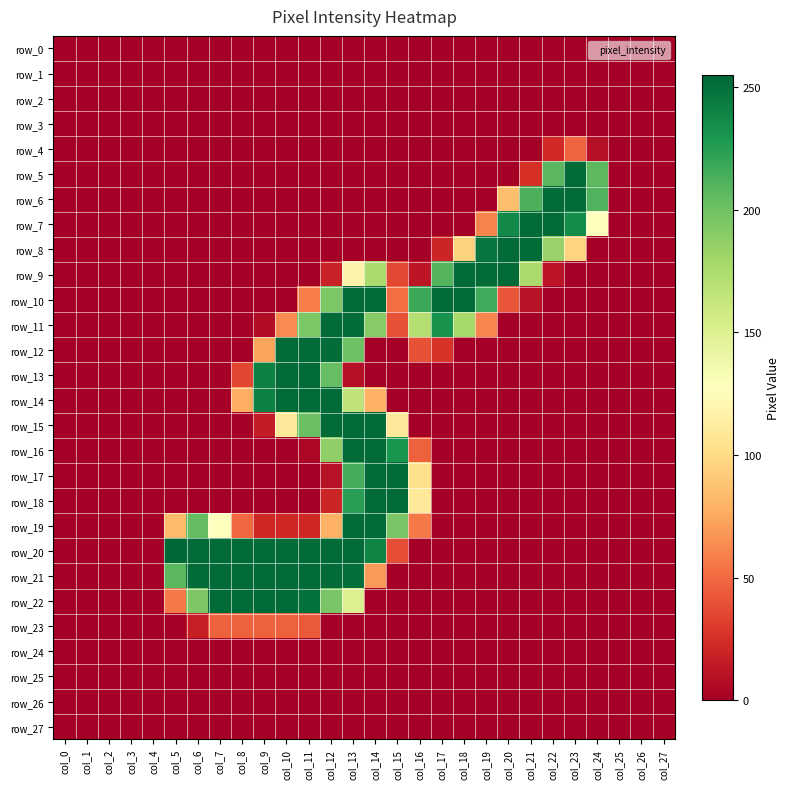

Reading left to right, extract all data points from this chart.

row_0: 0	0	0	0	0	0	0	0	0	0	0	0	0	0	0	0	0	0	0	0	0	0	0	0	0	0	0	0
row_1: 0	0	0	0	0	0	0	0	0	0	0	0	0	0	0	0	0	0	0	0	0	0	0	0	0	0	0	0
row_2: 0	0	0	0	0	0	0	0	0	0	0	0	0	0	0	0	0	0	0	0	0	0	0	0	0	0	0	0
row_3: 0	0	0	0	0	0	0	0	0	0	0	0	0	0	0	0	0	0	0	0	0	0	0	0	0	0	0	0
row_4: 0	0	0	0	0	0	0	0	0	0	0	0	0	0	0	0	0	0	0	0	0	0	22	47	9	0	0	0
row_5: 0	0	0	0	0	0	0	0	0	0	0	0	0	0	0	0	0	0	0	0	0	25	208	253	207	0	0	0
row_6: 0	0	0	0	0	0	0	0	0	0	0	0	0	0	0	0	0	0	0	0	85	213	253	253	211	0	0	0
row_7: 0	0	0	0	0	0	0	0	0	0	0	0	0	0	0	0	0	0	0	60	237	253	253	235	128	0	0	0
row_8: 0	0	0	0	0	0	0	0	0	0	0	0	0	0	0	0	0	20	95	248	253	253	184	96	0	0	0	0
row_9: 0	0	0	0	0	0	0	0	0	0	0	0	18	118	176	36	12	210	253	253	253	176	11	0	0	0	0	0
row_10: 0	0	0	0	0	0	0	0	0	0	0	57	195	253	253	51	218	253	253	217	41	10	0	0	0	0	0	0
row_11: 0	0	0	0	0	0	0	0	0	7	63	195	253	252	191	39	171	232	178	61	0	0	0	0	0	0	0	0
row_12: 0	0	0	0	0	0	0	0	0	73	253	253	252	201	0	0	40	27	0	0	0	0	0	0	0	0	0	0
row_13: 0	0	0	0	0	0	0	0	35	242	253	253	204	9	0	0	0	0	0	0	0	0	0	0	0	0	0	0
row_14: 0	0	0	0	0	0	0	0	77	242	253	253	253	166	79	0	0	0	0	0	0	0	0	0	0	0	0	0
row_15: 0	0	0	0	0	0	0	0	0	15	109	202	253	253	253	110	0	0	0	0	0	0	0	0	0	0	0	0
row_16: 0	0	0	0	0	0	0	0	0	0	0	4	187	253	253	230	46	0	0	0	0	0	0	0	0	0	0	0
row_17: 0	0	0	0	0	0	0	0	0	0	0	0	10	215	253	253	103	0	0	0	0	0	0	0	0	0	0	0
row_18: 0	0	0	0	0	0	0	0	0	0	0	0	20	225	253	253	109	0	0	0	0	0	0	0	0	0	0	0
row_19: 0	0	0	0	0	83	205	128	49	21	21	21	79	253	253	196	56	0	0	0	0	0	0	0	0	0	0	0
row_20: 0	0	0	0	0	255	253	253	253	253	253	253	253	253	240	38	0	0	0	0	0	0	0	0	0	0	0	0
row_21: 0	0	0	0	0	208	253	253	253	253	253	253	253	251	69	0	0	0	0	0	0	0	0	0	0	0	0	0
row_22: 0	0	0	0	0	56	194	253	253	253	253	250	196	150	0	0	0	0	0	0	0	0	0	0	0	0	0	0
row_23: 0	0	0	0	0	0	17	46	46	46	46	43	0	0	0	0	0	0	0	0	0	0	0	0	0	0	0	0
row_24: 0	0	0	0	0	0	0	0	0	0	0	0	0	0	0	0	0	0	0	0	0	0	0	0	0	0	0	0
row_25: 0	0	0	0	0	0	0	0	0	0	0	0	0	0	0	0	0	0	0	0	0	0	0	0	0	0	0	0
row_26: 0	0	0	0	0	0	0	0	0	0	0	0	0	0	0	0	0	0	0	0	0	0	0	0	0	0	0	0
row_27: 0	0	0	0	0	0	0	0	0	0	0	0	0	0	0	0	0	0	0	0	0	0	0	0	0	0	0	0